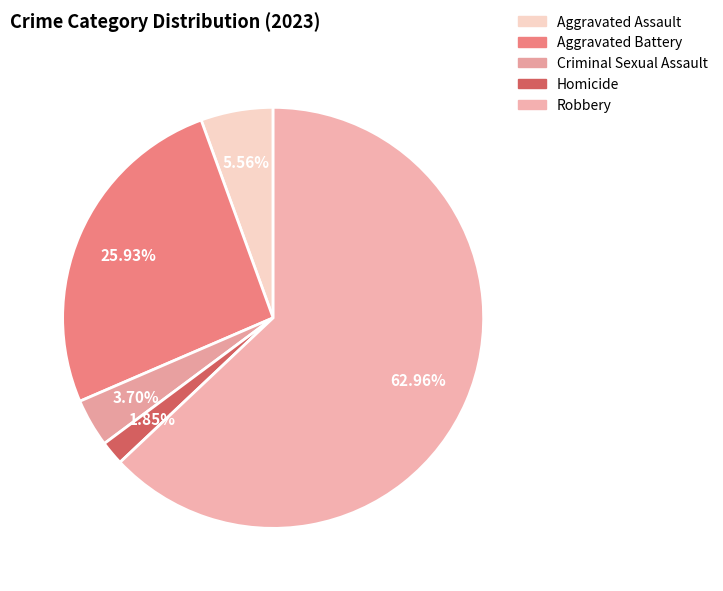

Which slice is the smallest?

Homicide